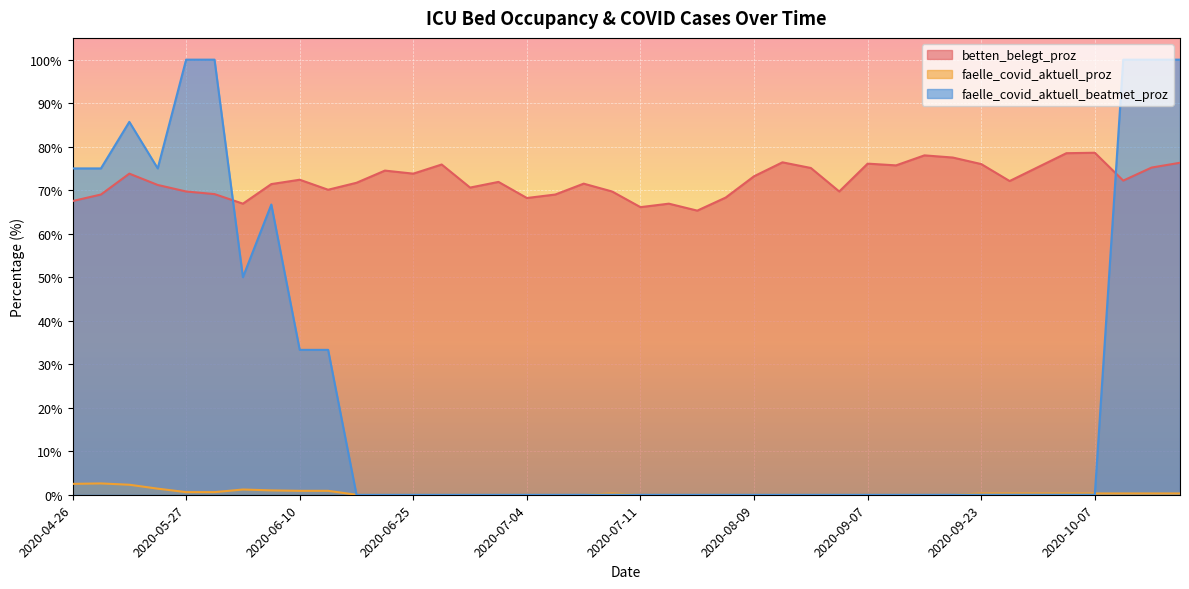

Where is faelle_covid_aktuell_proz nearest to the value 1?

2020-06-04